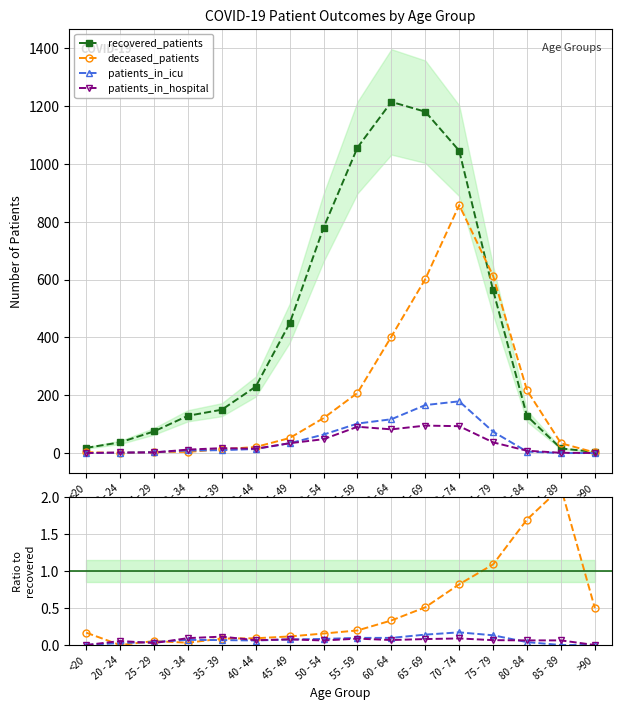

Between which two adjacent categories do patients_in_hospital and patients_in_icu first intersect?

20 - 24 and 25 - 29